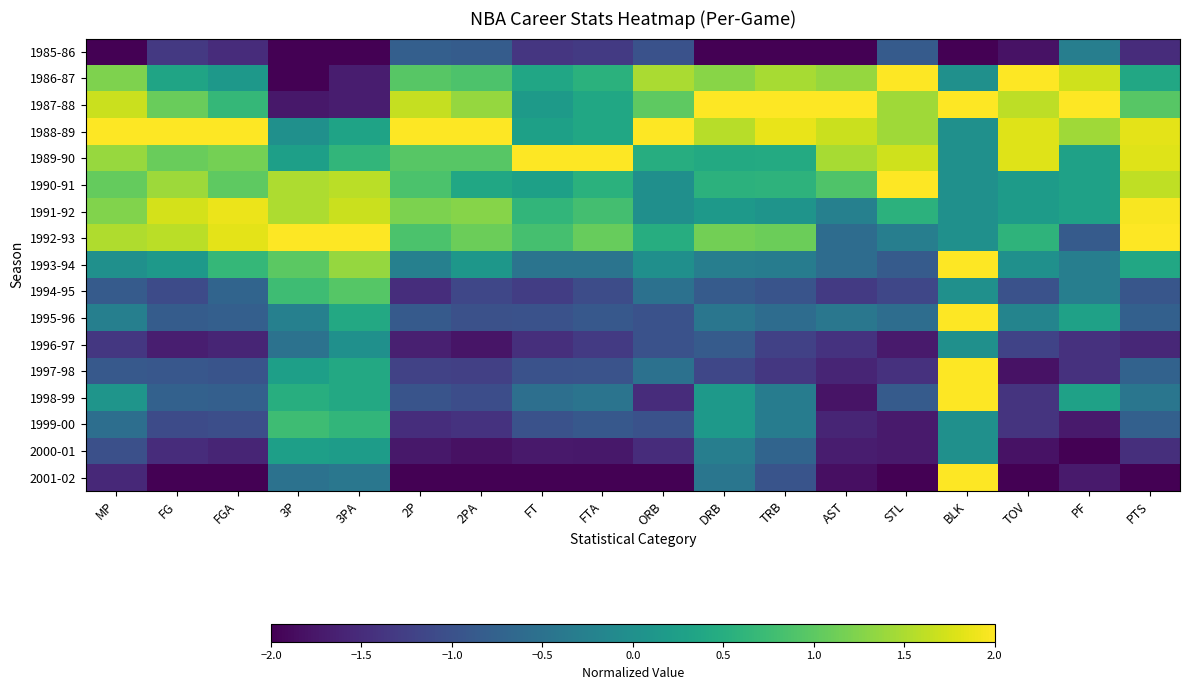

Which series has the largest range (max minus min)?

1986-87